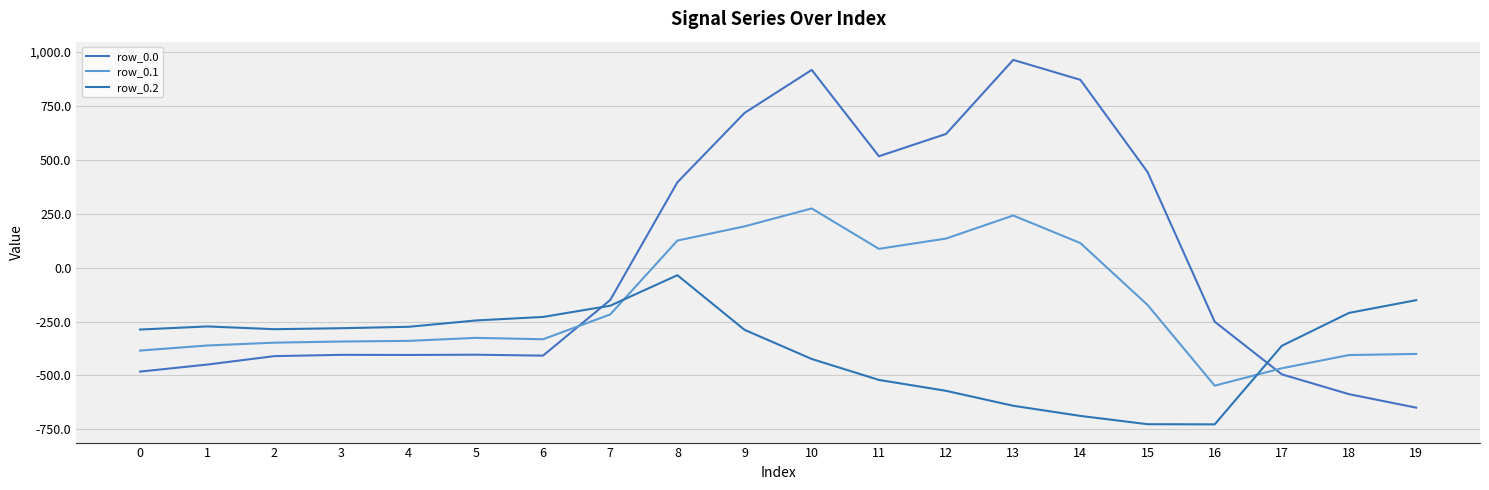

How many categories are shown in the chart?

20